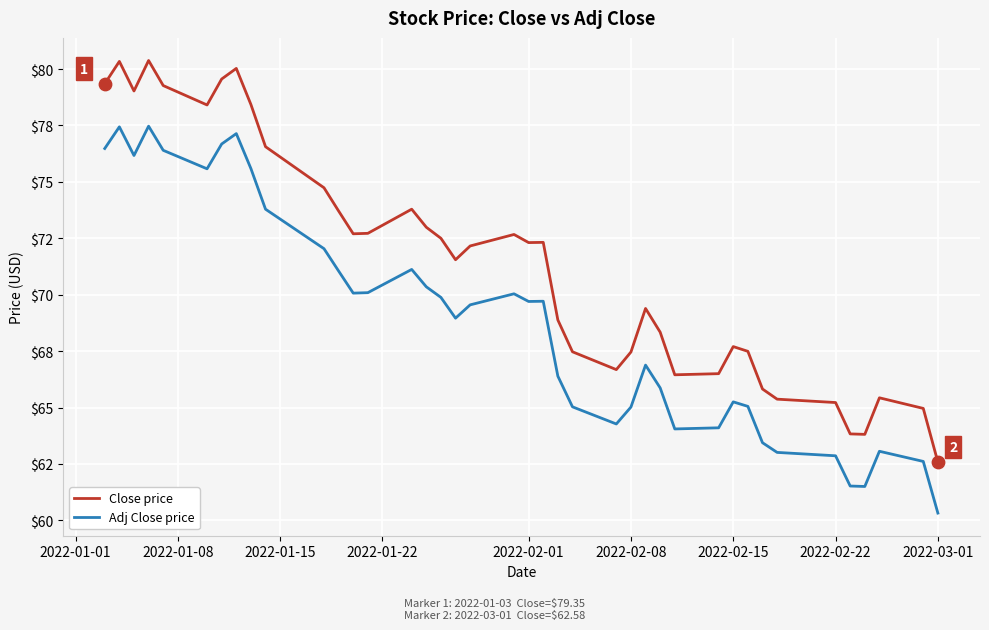

What are all the series names shown in the legend?

Close price, Adj Close price